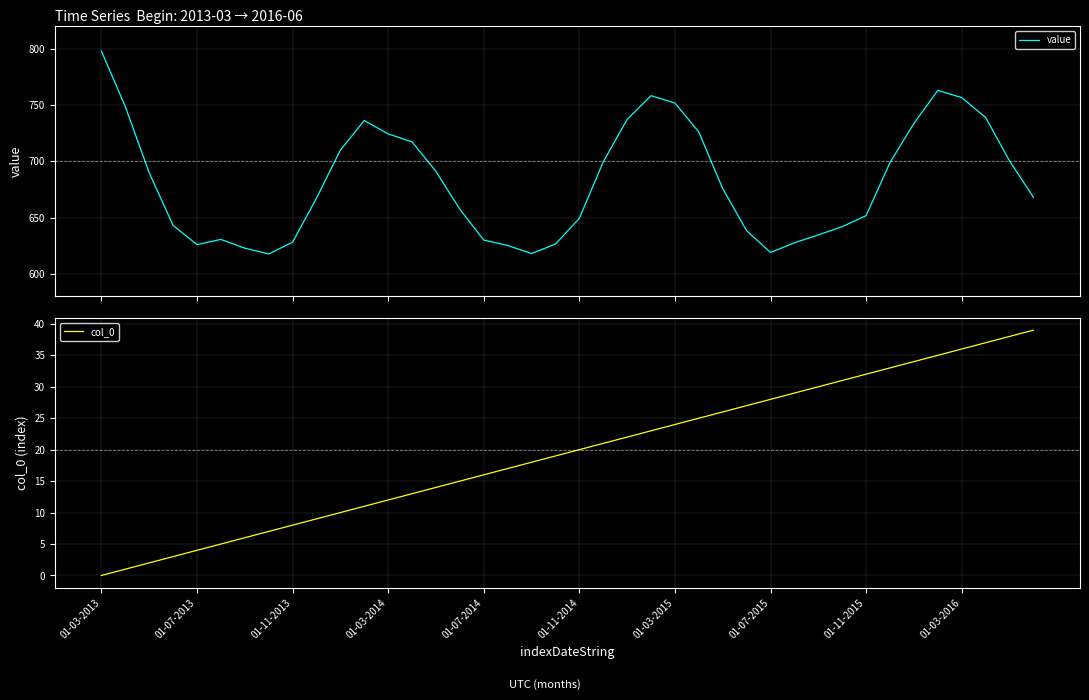

What is the difference between the second highest and second lowest values in the col_0 series?

37